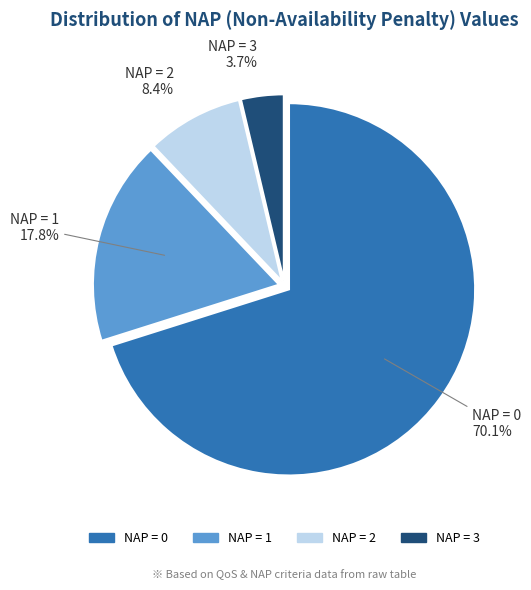

How many slices are in this pie chart?

4